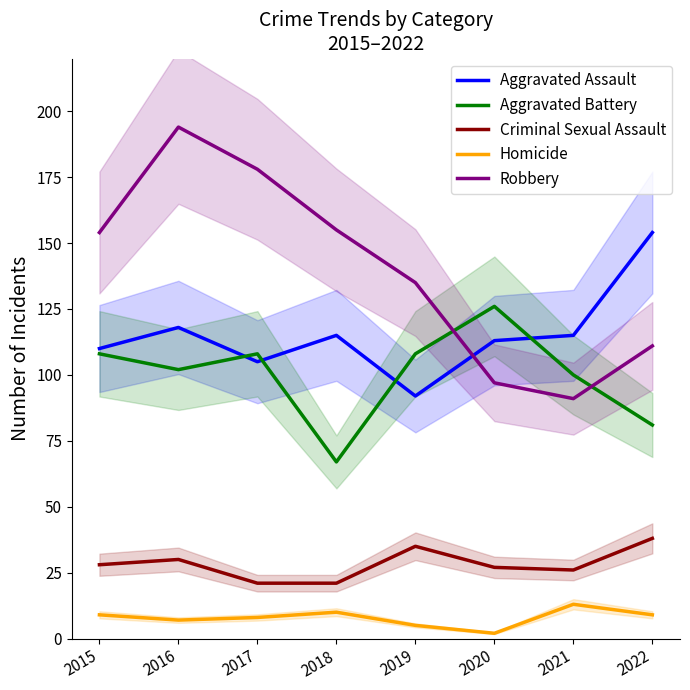

True or false: Aggravated Assault and Homicide cross at least once.

False